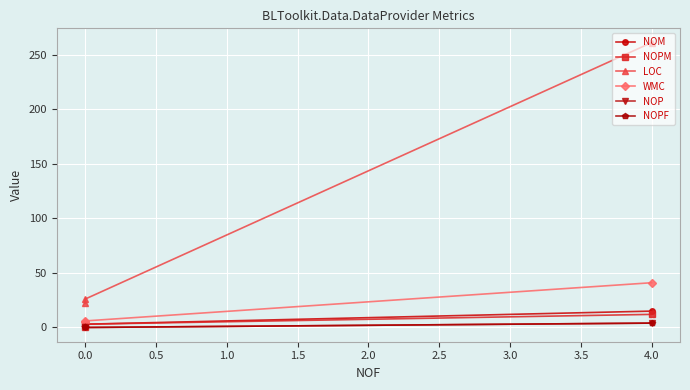

What are all the series names shown in the legend?

NOM, NOPM, LOC, WMC, NOP, NOPF